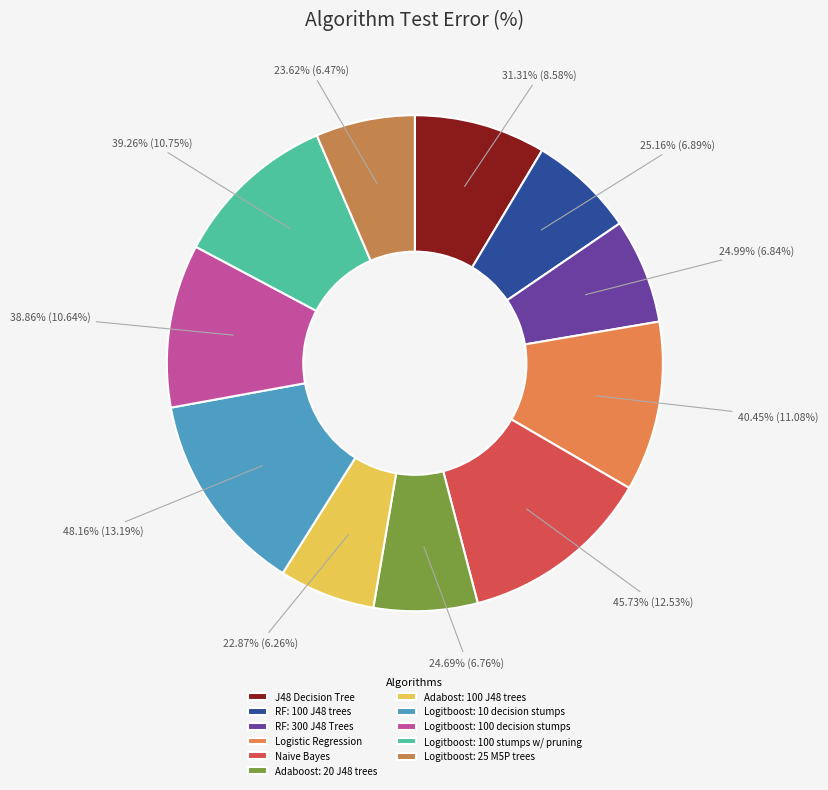

What is the ratio of the value at Naive Bayes to the value at J48 Decision Tree?

1.5